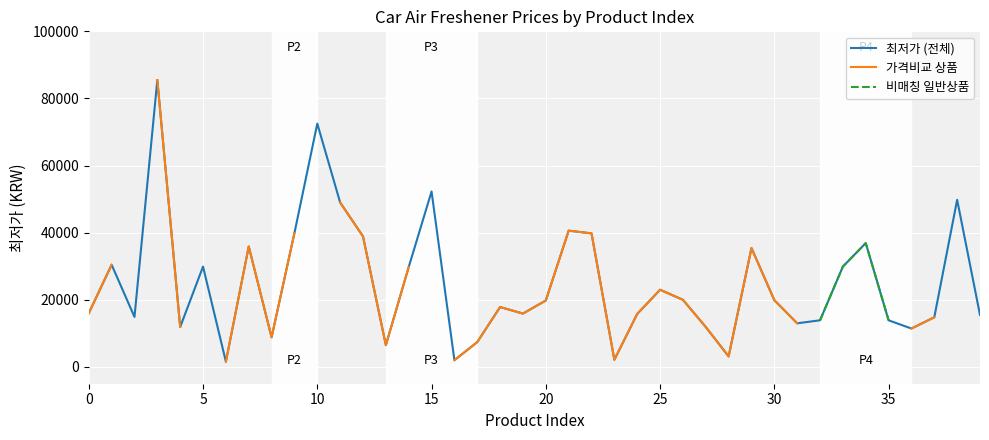

What is the label of the 21st point from the left?

20